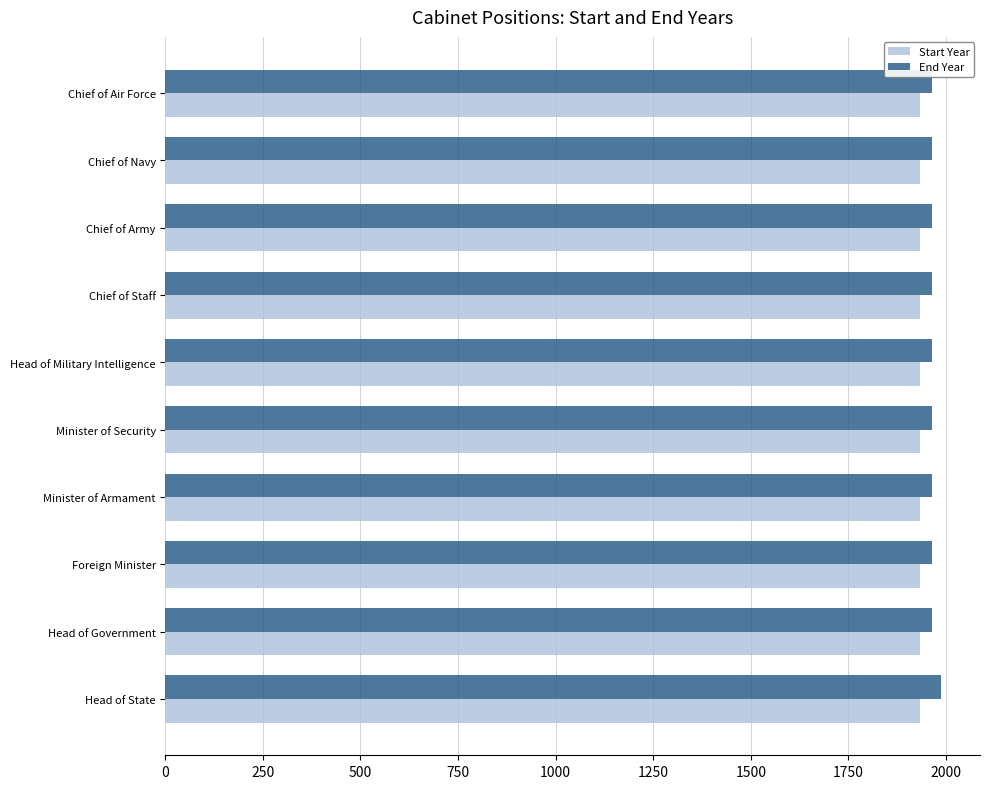

What is the sum of all End Year values?

19664